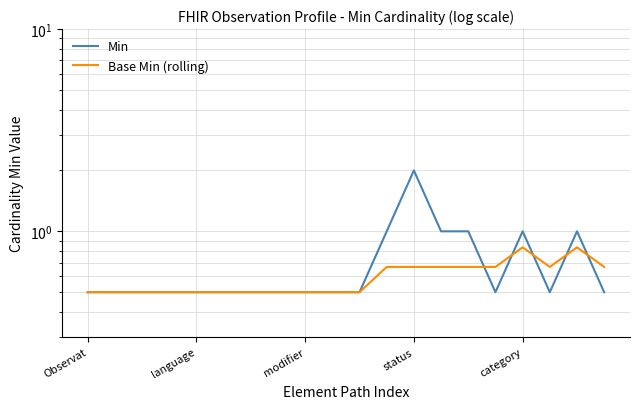

Which series changed the most between status and 9?

Min